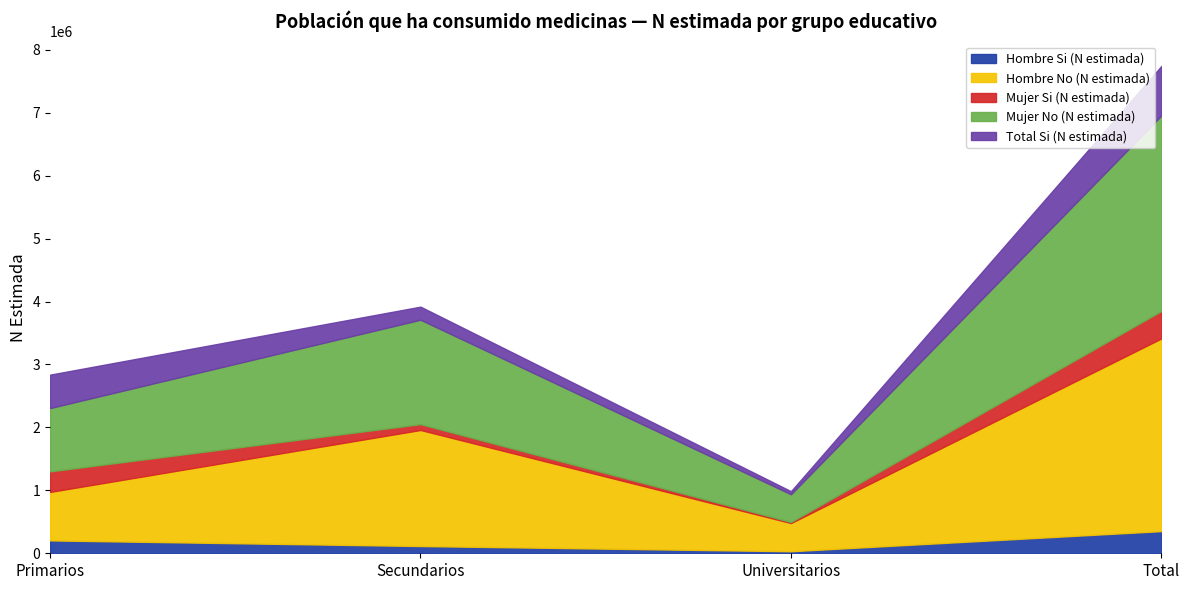

Where is the first local minimum for Total Si (N estimada)?

Universitarios